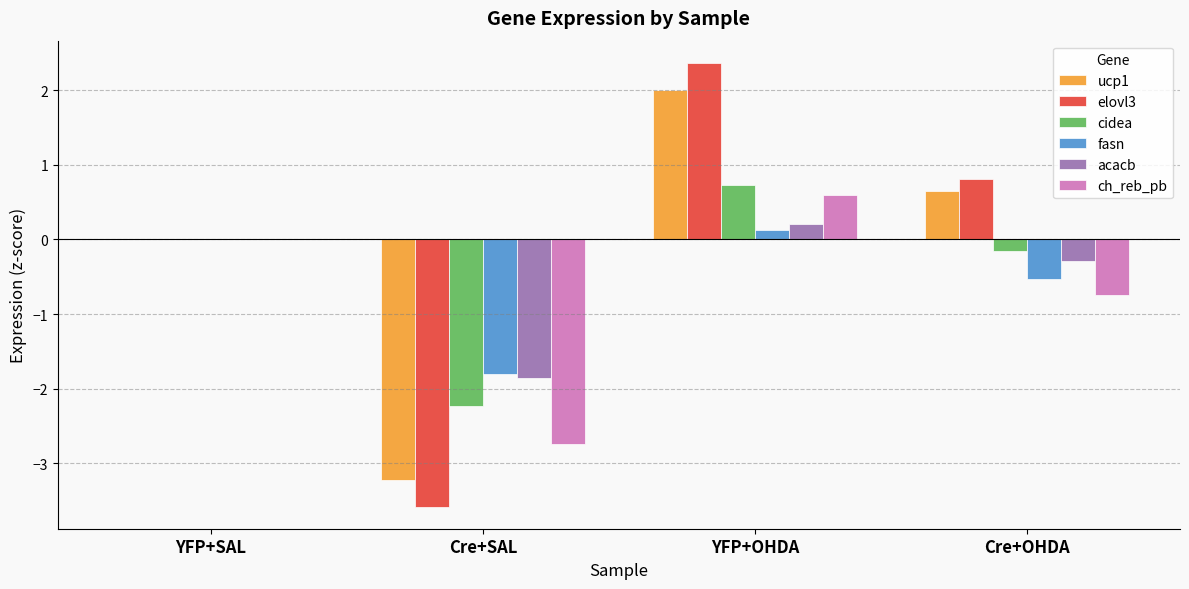

Which series changed the most between Cre+SAL and Cre+OHDA?

elovl3